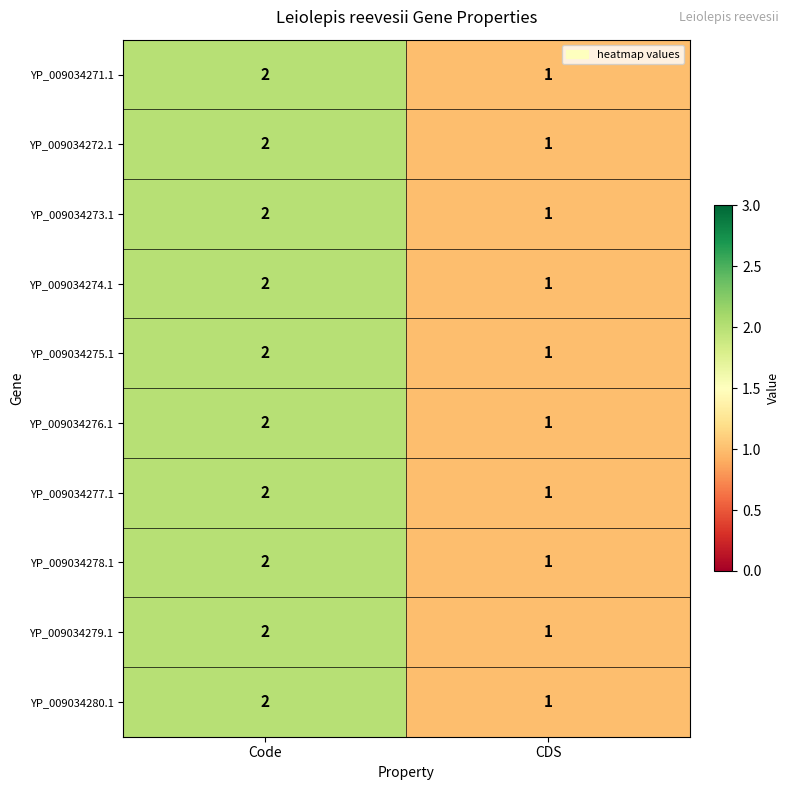

The value of YP_009034276.1 at CDS is 0. True or false?

False